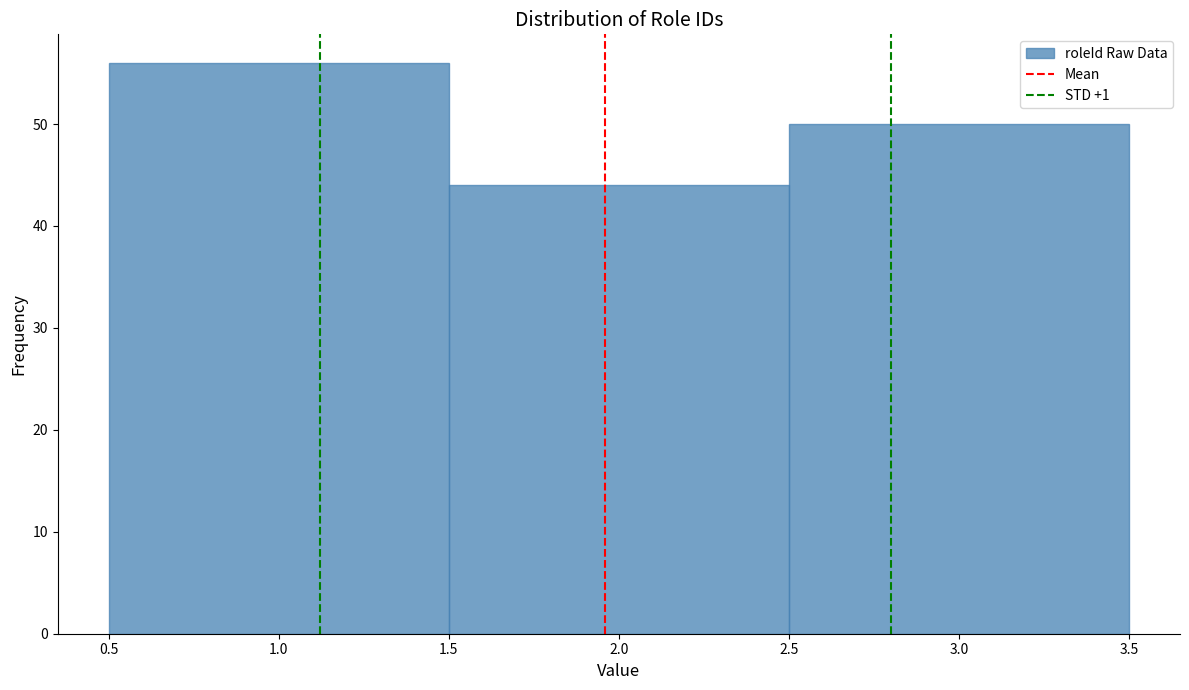

How tall is the bar that spans 1.5 to 2.5 on the x-axis? The values are not printed on the chart, so give them approximately, as read against the axis.

44